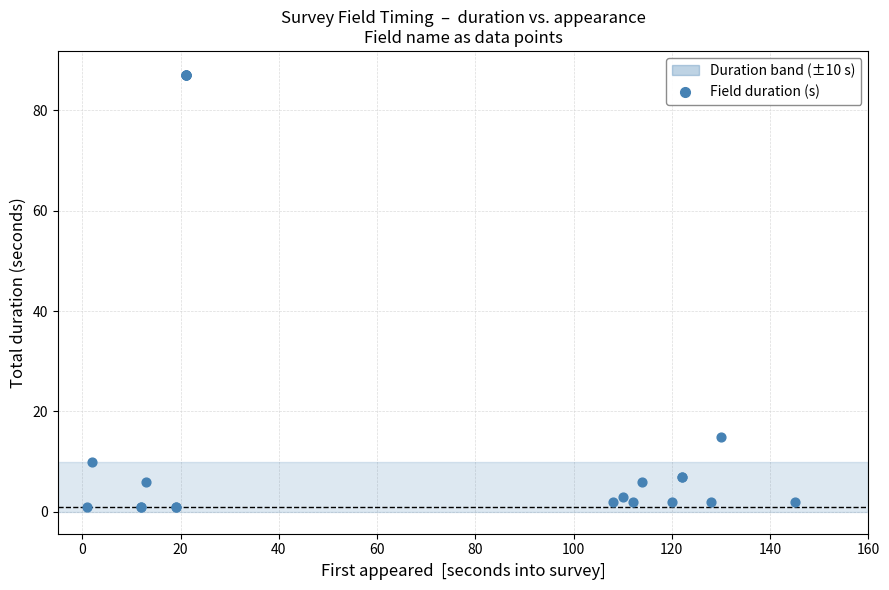

What Y value in the scatter plot is closest to 44?

15